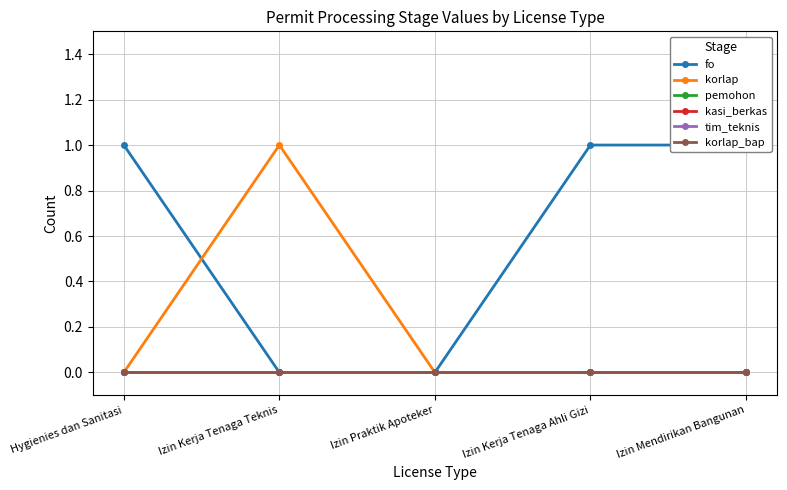

At which category does the chart reach its peak across all series?

Hygienies dan Sanitasi